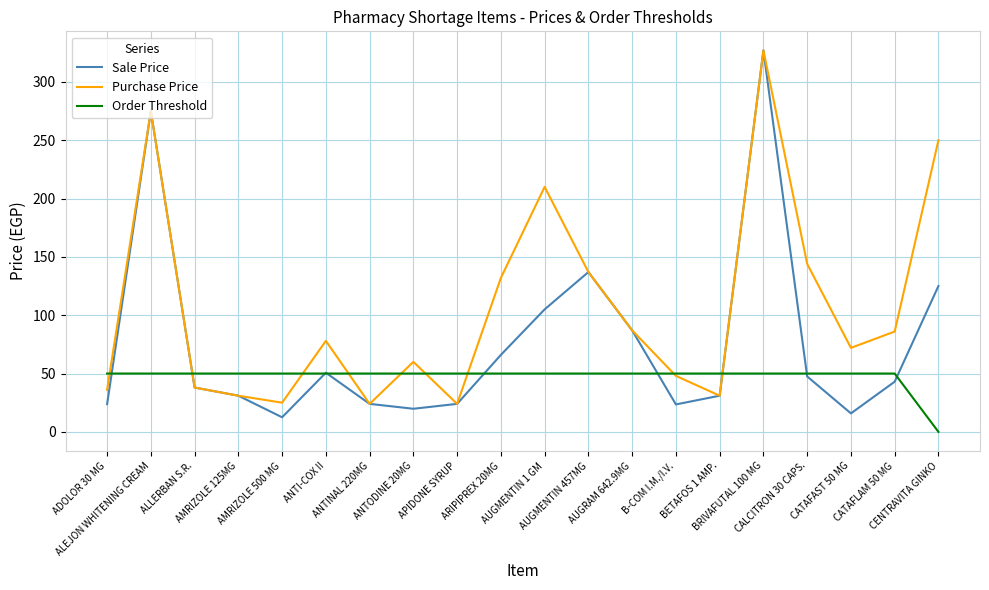

The value of Purchase Price at CATAFLAM 50 MG is 86.0. True or false?

True